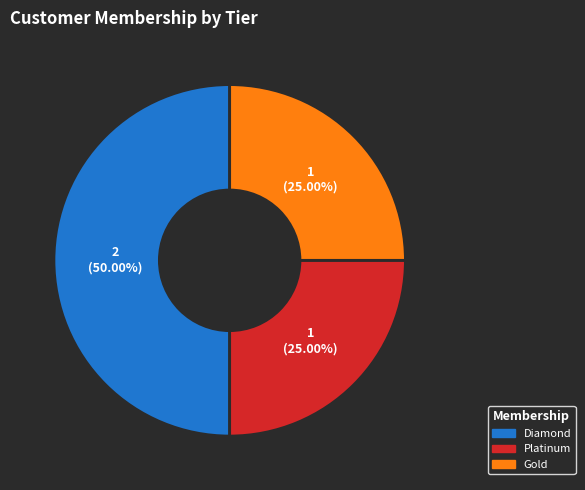

Which slice is the largest?

Diamond